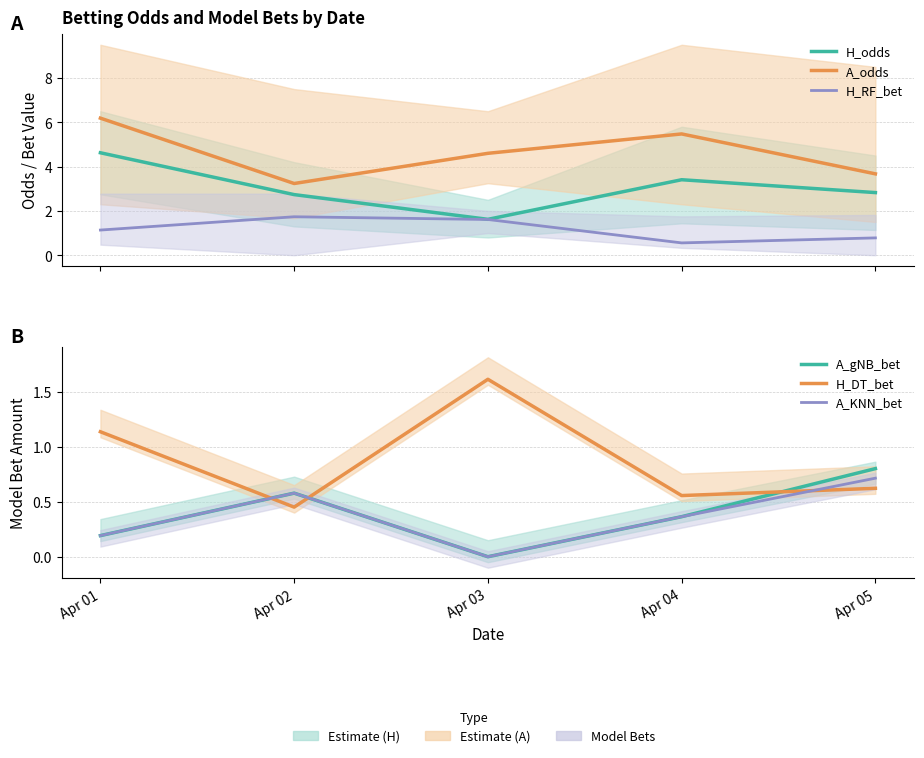

True or false: H_odds has a value of 5.2 at Apr 04.

False